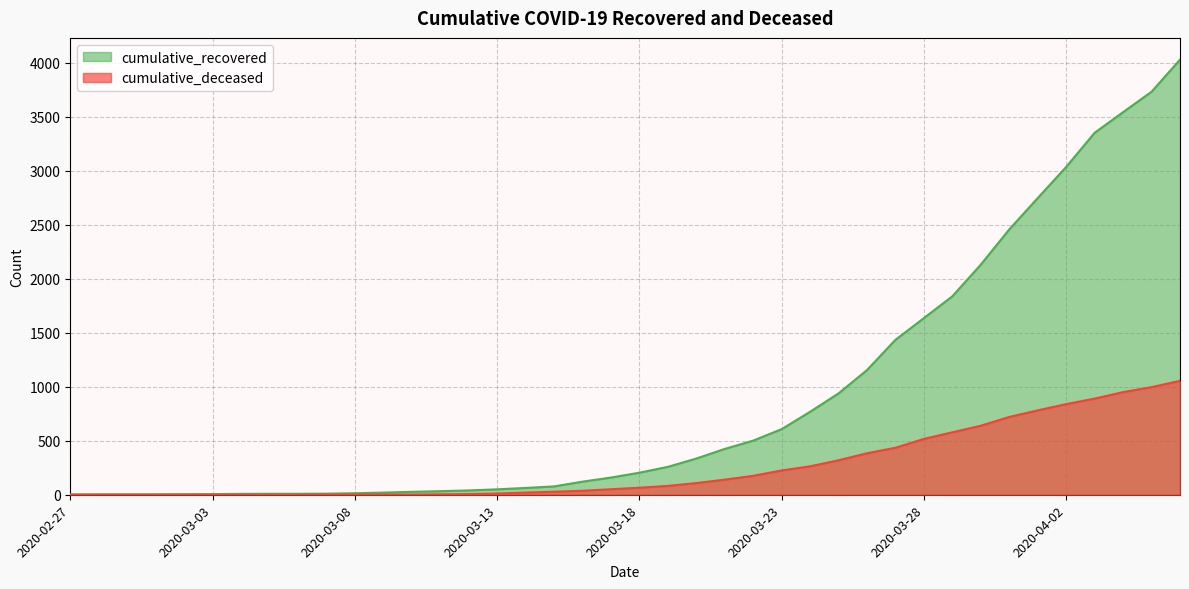

What is the spread (max minus min) of values at 2020-03-05?

9